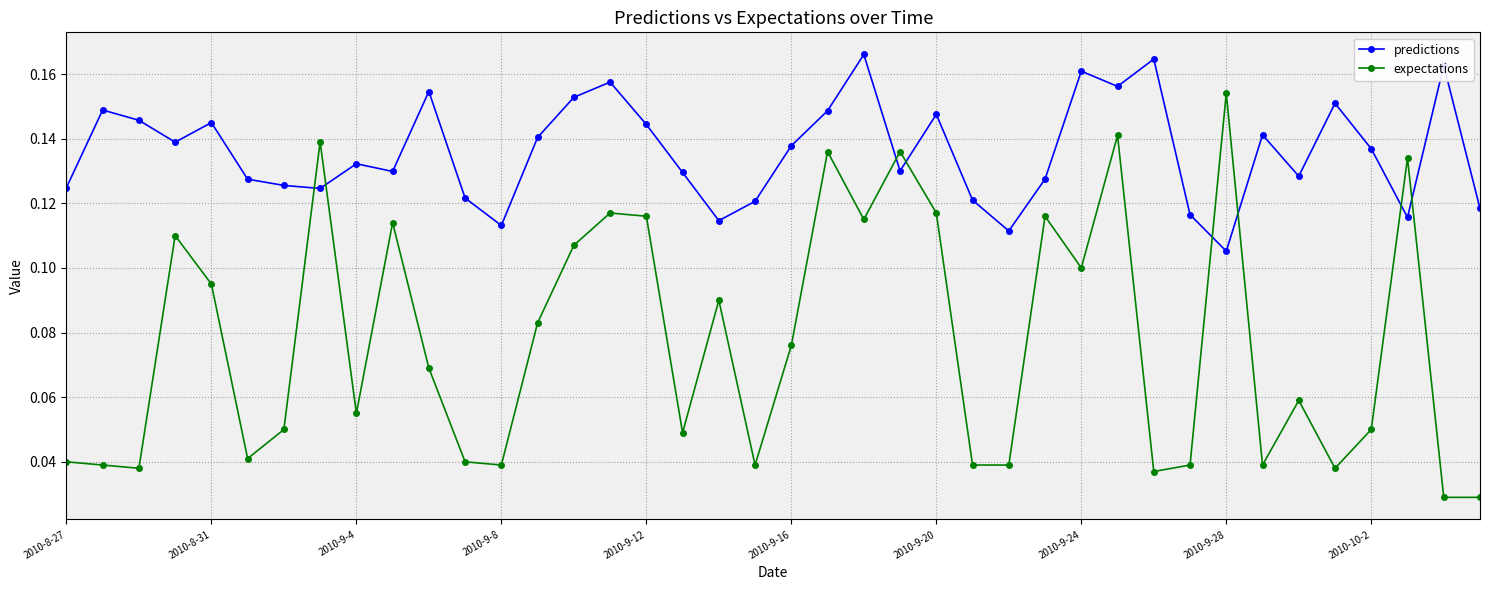

What is the sum of all predictions values?

5.4